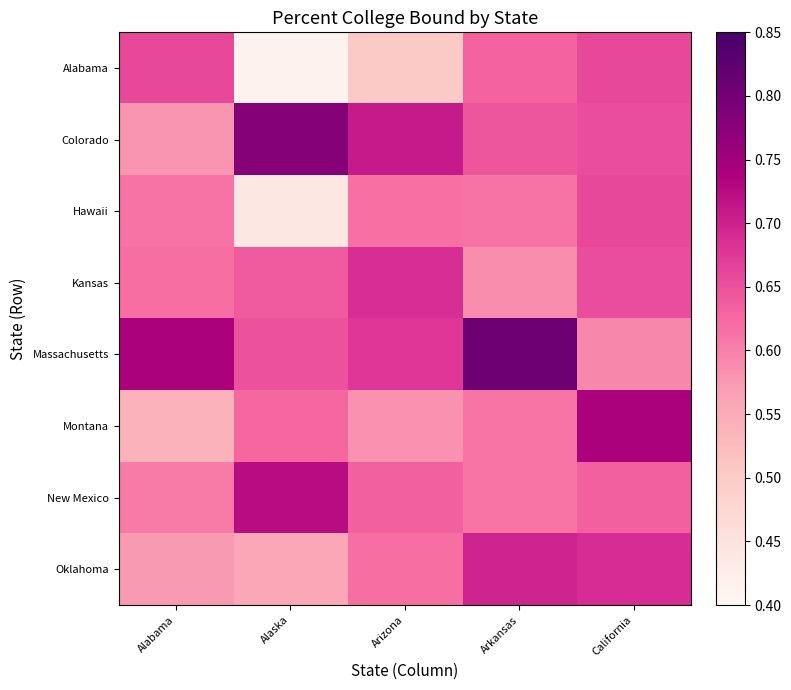

At Alabama, list the series in order from smallest to largest.

Montana, Oklahoma, Colorado, New Mexico, Hawaii, Kansas, Alabama, Massachusetts